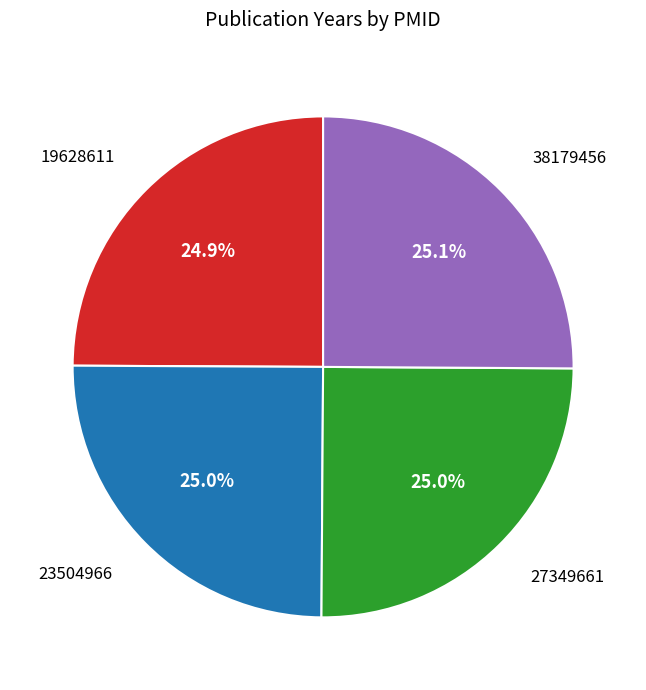

Does any single category account for the majority?

No